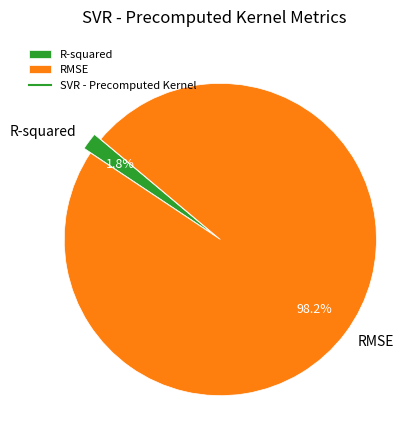

Which has a higher value, R-squared or RMSE?

RMSE